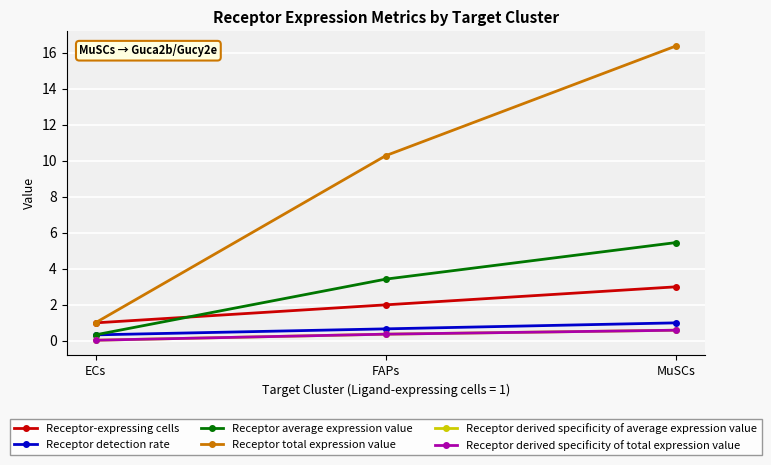

Does the chart have visible grid lines?

Yes